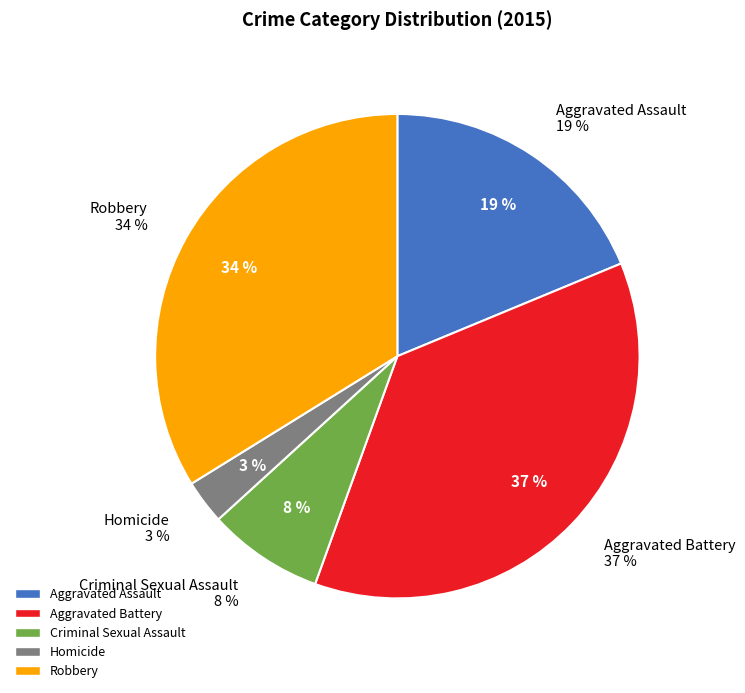

Is Robbery the majority of the pie?

No